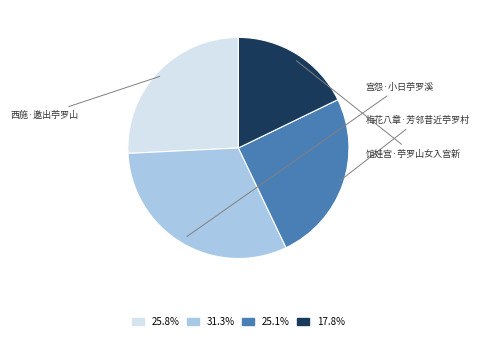

Is the sum of 31.3% and 25.1% greater than half?

Yes